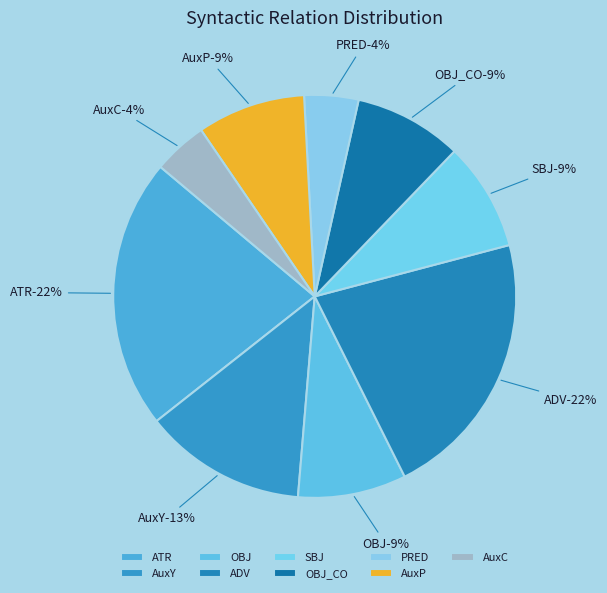

What is the ratio of the value at SBJ to the value at OBJ_CO?

1.0